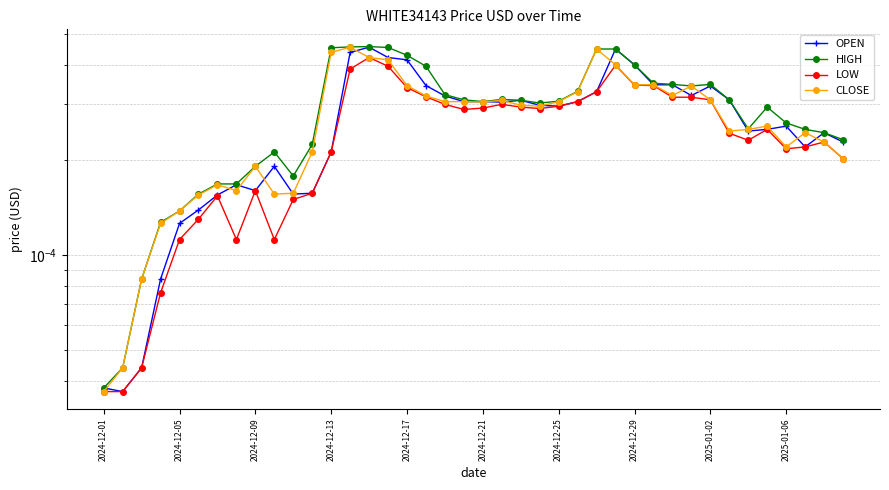

Rank the series by their maximum value, from lowest to highest.

LOW, OPEN, CLOSE, HIGH